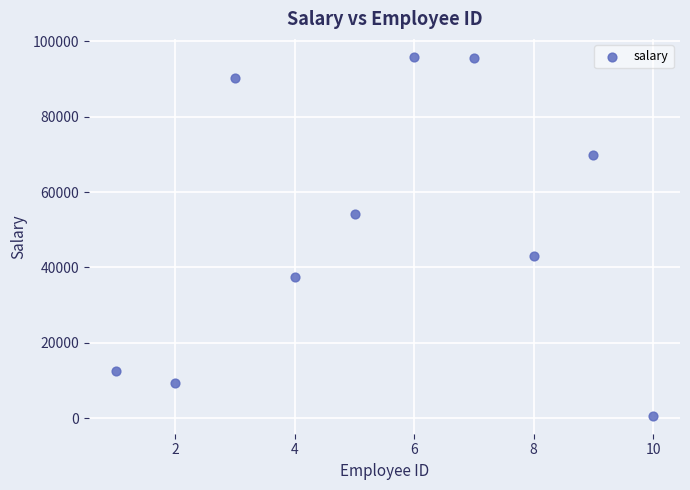

What is the range of X values (max minus min)?

9